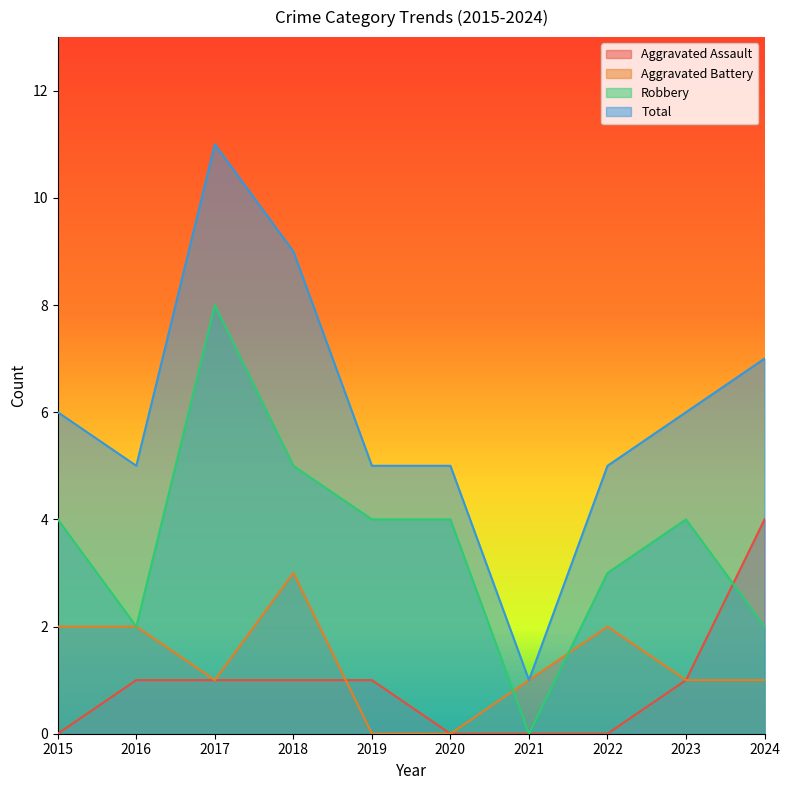

Does the chart display data point markers on the line(s)?

No